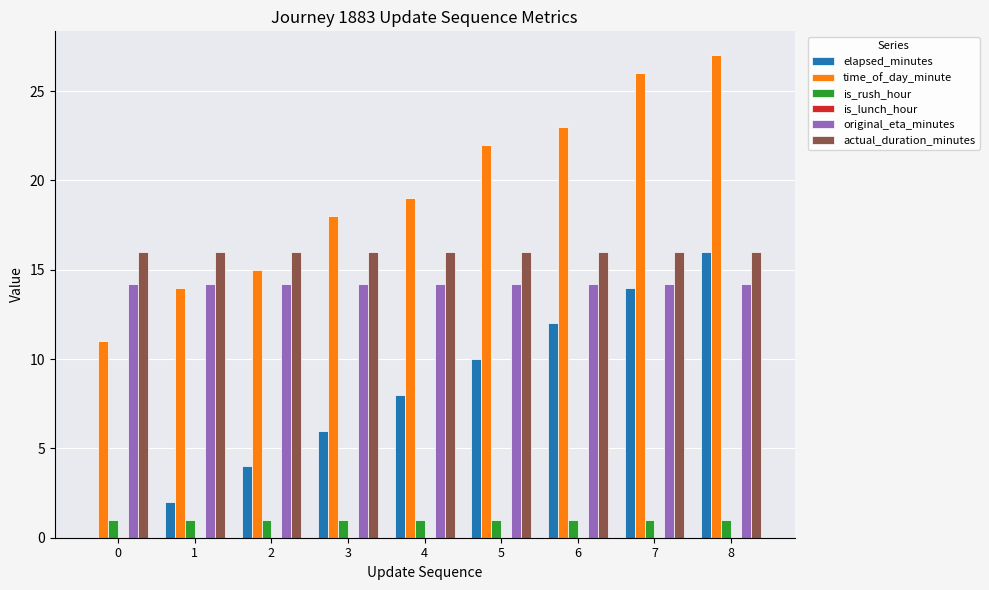

What is the sum of the is_rush_hour values at 8 and 1?

2.0